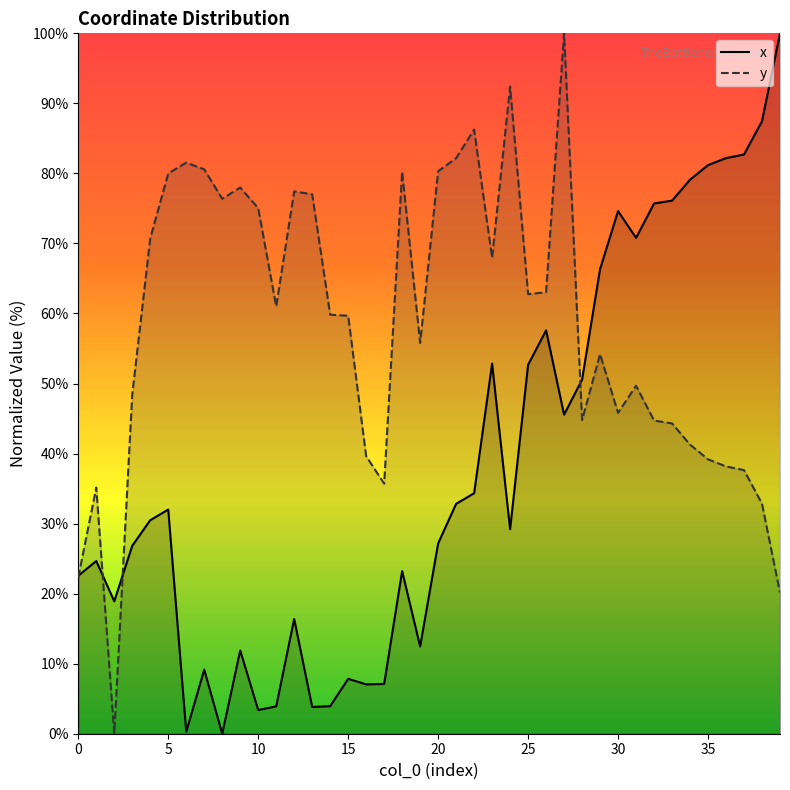

List the series in order of their peak value, highest first.

x, y